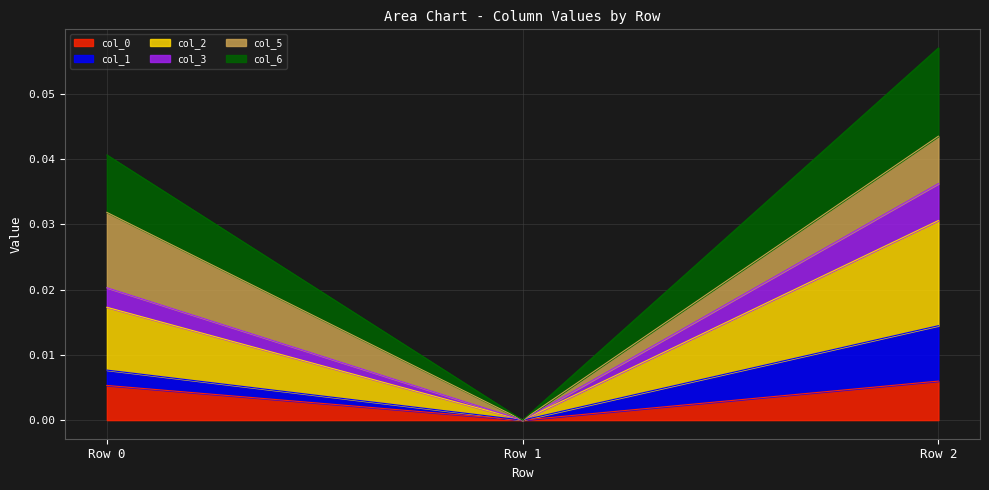

What is the total value across all series at Row 2?

0.1